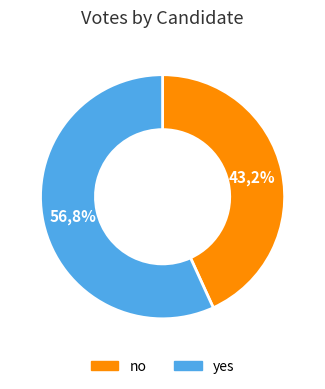

True or false: yes accounts for 57% of the total.

True